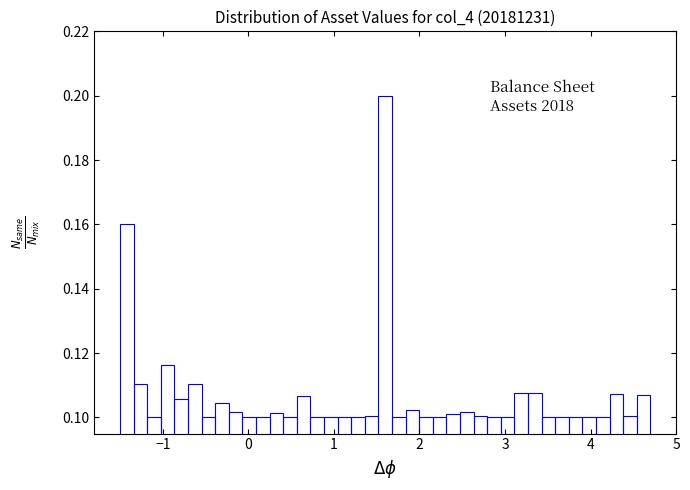

Around what value on the x-axis is the tallest bar? Give the approximate position of its centre, as read against the axis.

1.6